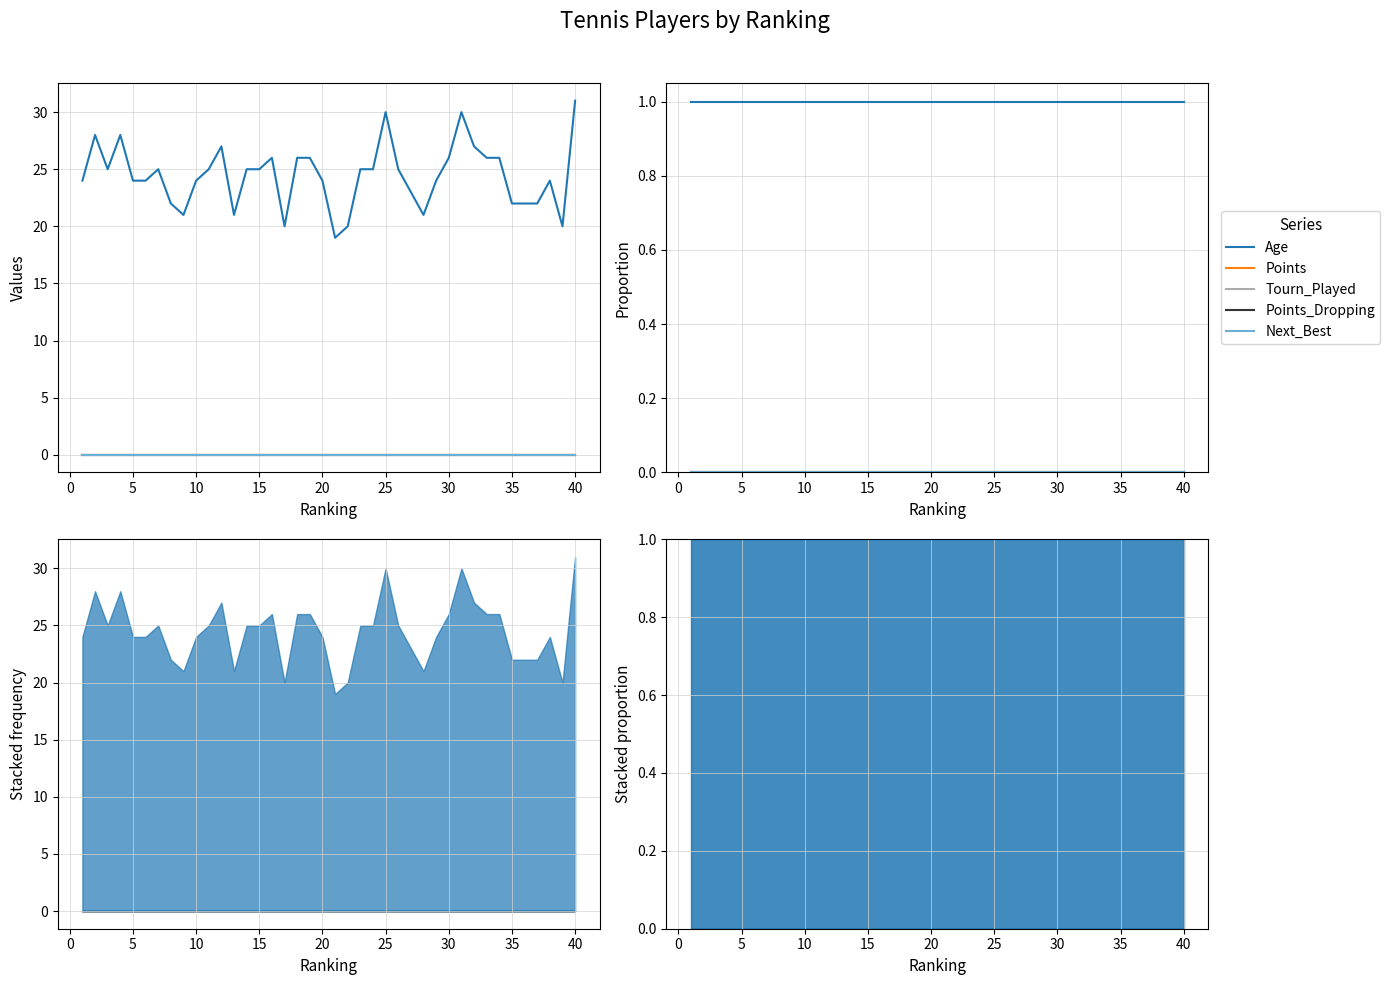

Does the chart have visible grid lines?

Yes